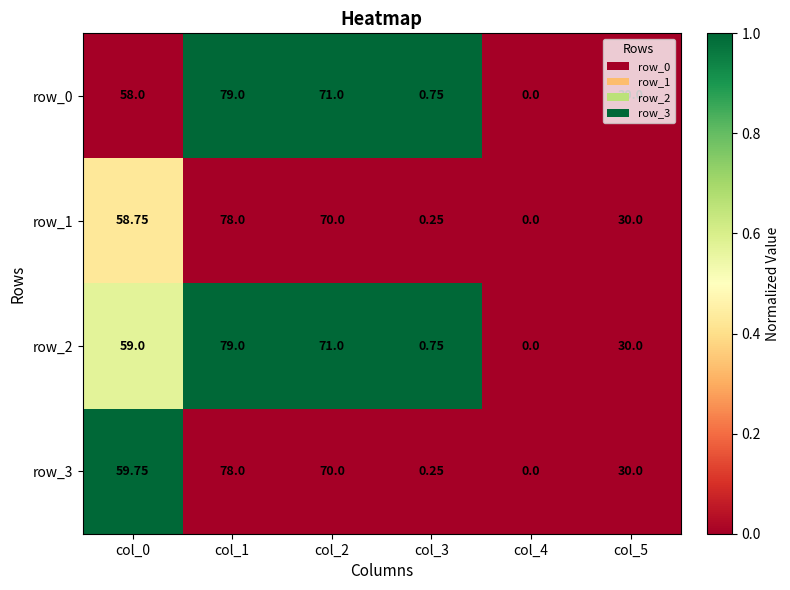

Is the value of row_2 at col_4 greater than the value of row_1 at col_1?

No